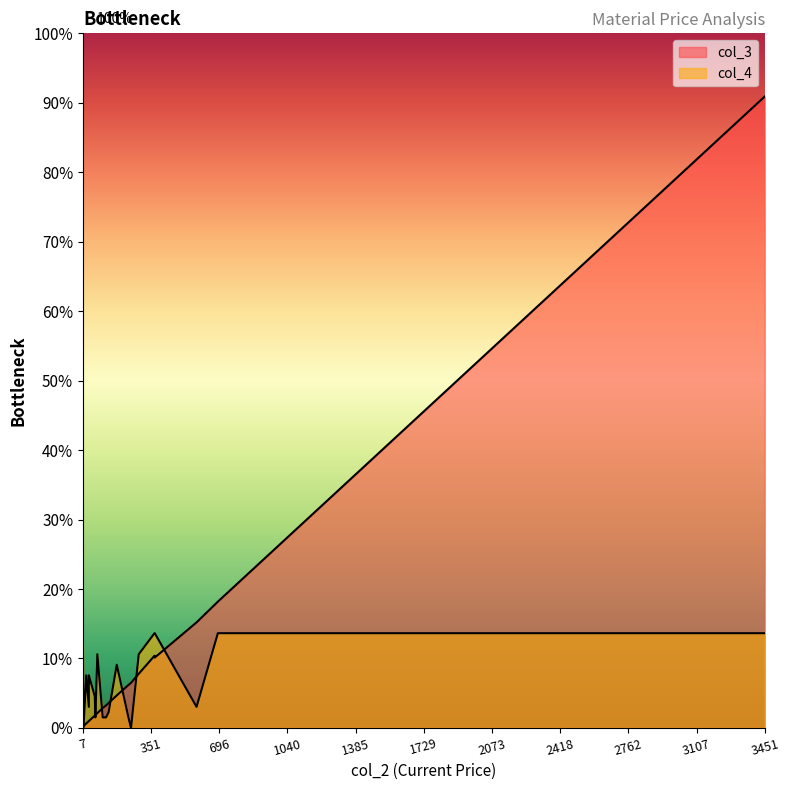

Count the number of categories in the chart.

20